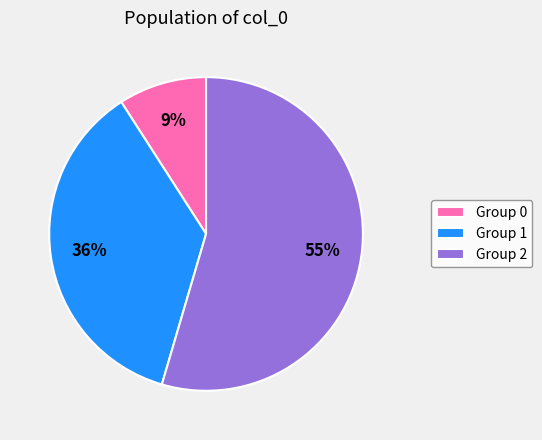

To the nearest percent, what portion does Group 0 represent?

9%